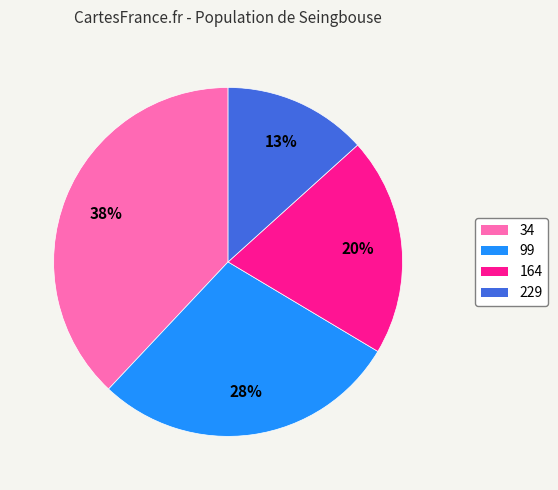

Does any single category account for the majority?

No